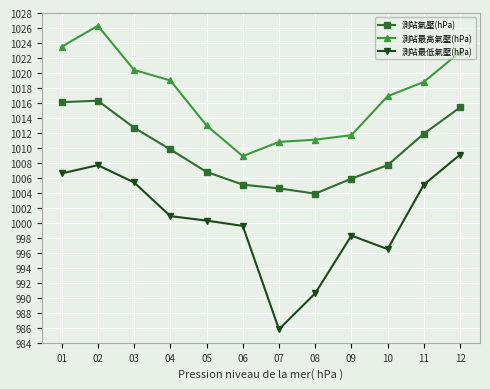

True or false: 測站最高氣壓(hPa) and 測站最低氣壓(hPa) intersect in this chart.

False